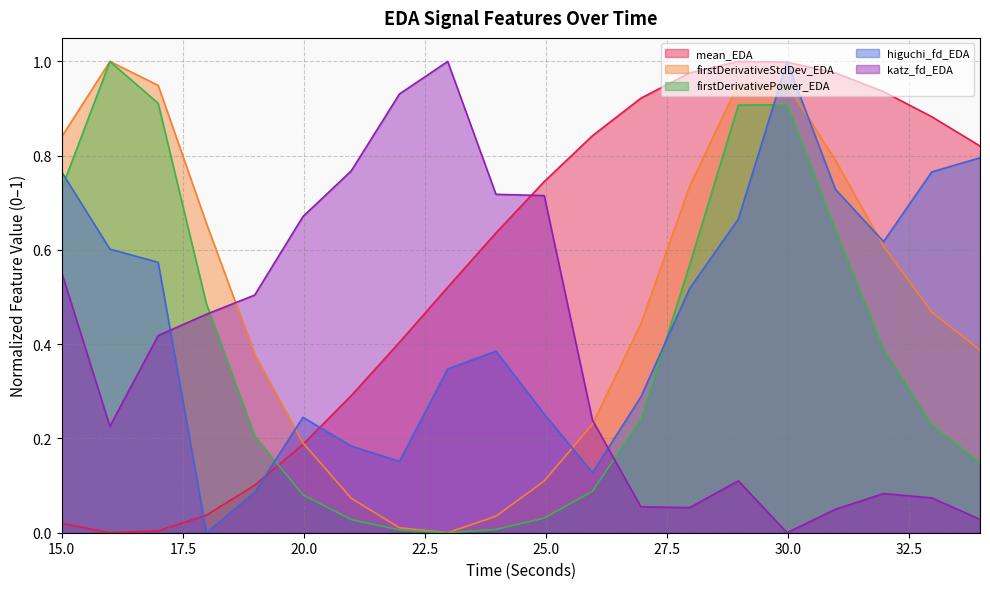

Reading left to right, transcribe all the data shown in this chart.

mean_EDA: 0.0	0.0	0.0	0.0	0.1	0.2	0.3	0.4	0.5	0.6	0.7	0.8	0.9	1.0	1.0	1.0	1.0	0.9	0.9	0.8
firstDerivativeStdDev_EDA: 0.8	1.0	0.9	0.7	0.4	0.2	0.1	0.0	0.0	0.0	0.1	0.2	0.4	0.7	1.0	1.0	0.8	0.6	0.5	0.4
firstDerivativePower_EDA: 0.7	1.0	0.9	0.5	0.2	0.1	0.0	0.0	0.0	0.0	0.0	0.1	0.2	0.6	0.9	0.9	0.6	0.4	0.2	0.1
higuchi_fd_EDA: 0.8	0.6	0.6	0.0	0.1	0.2	0.2	0.2	0.3	0.4	0.3	0.1	0.3	0.5	0.7	1.0	0.7	0.6	0.8	0.8
katz_fd_EDA: 0.6	0.2	0.4	0.5	0.5	0.7	0.8	0.9	1.0	0.7	0.7	0.2	0.1	0.1	0.1	0.0	0.0	0.1	0.1	0.0